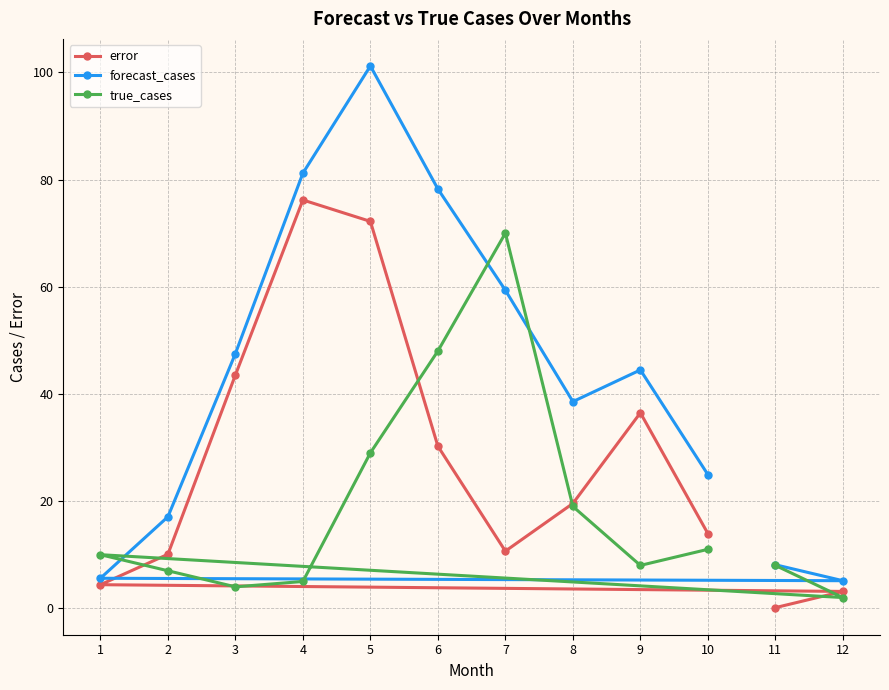

True or false: forecast_cases has more than 1 points higher than both neighbors.

True